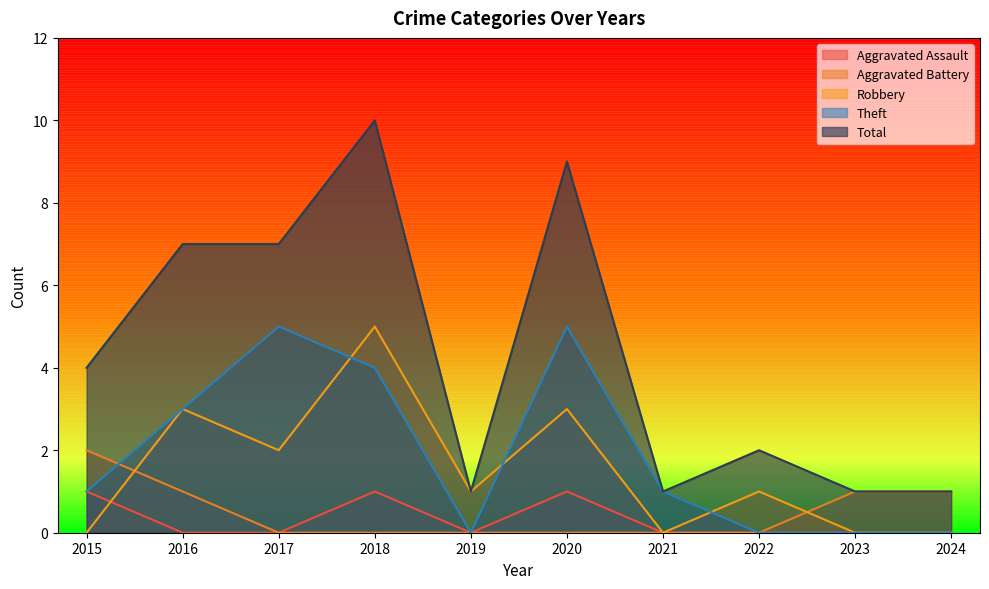

What is the sum of all Aggravated Battery values?

5